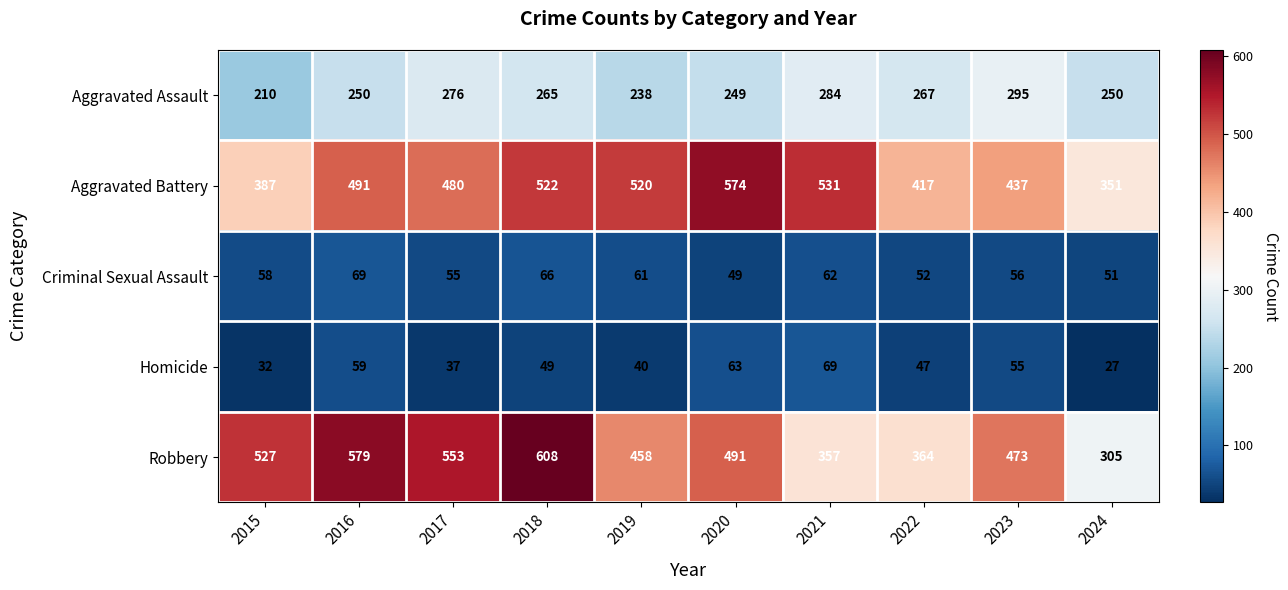

Which series has the largest range (max minus min)?

Robbery